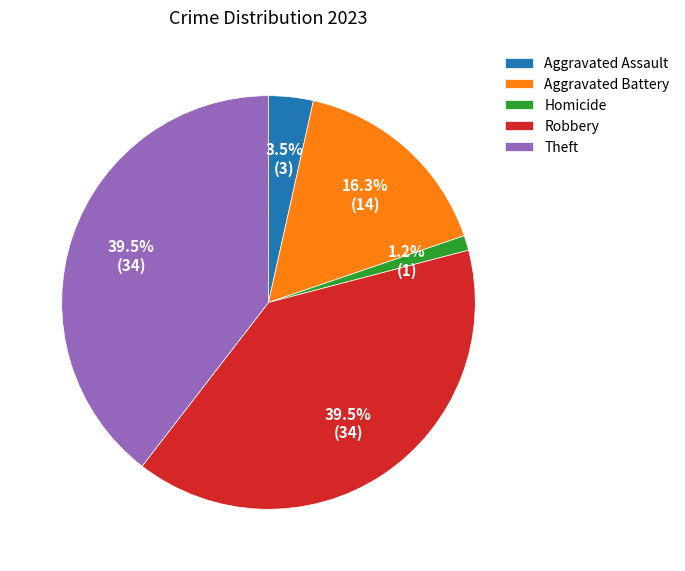

What is the smallest slice in the pie chart?

Homicide